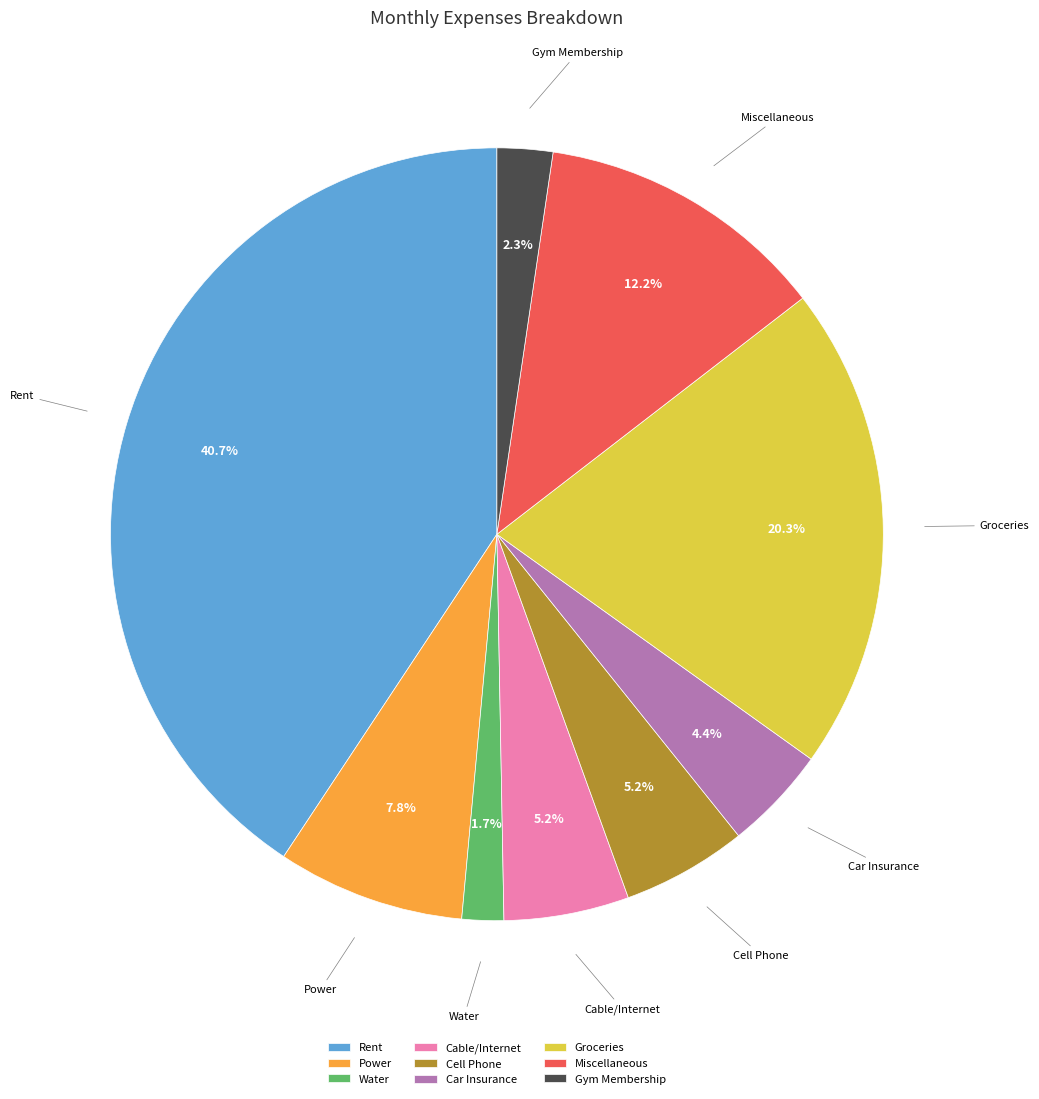

Is it true that Miscellaneous is 20% of the pie?

False